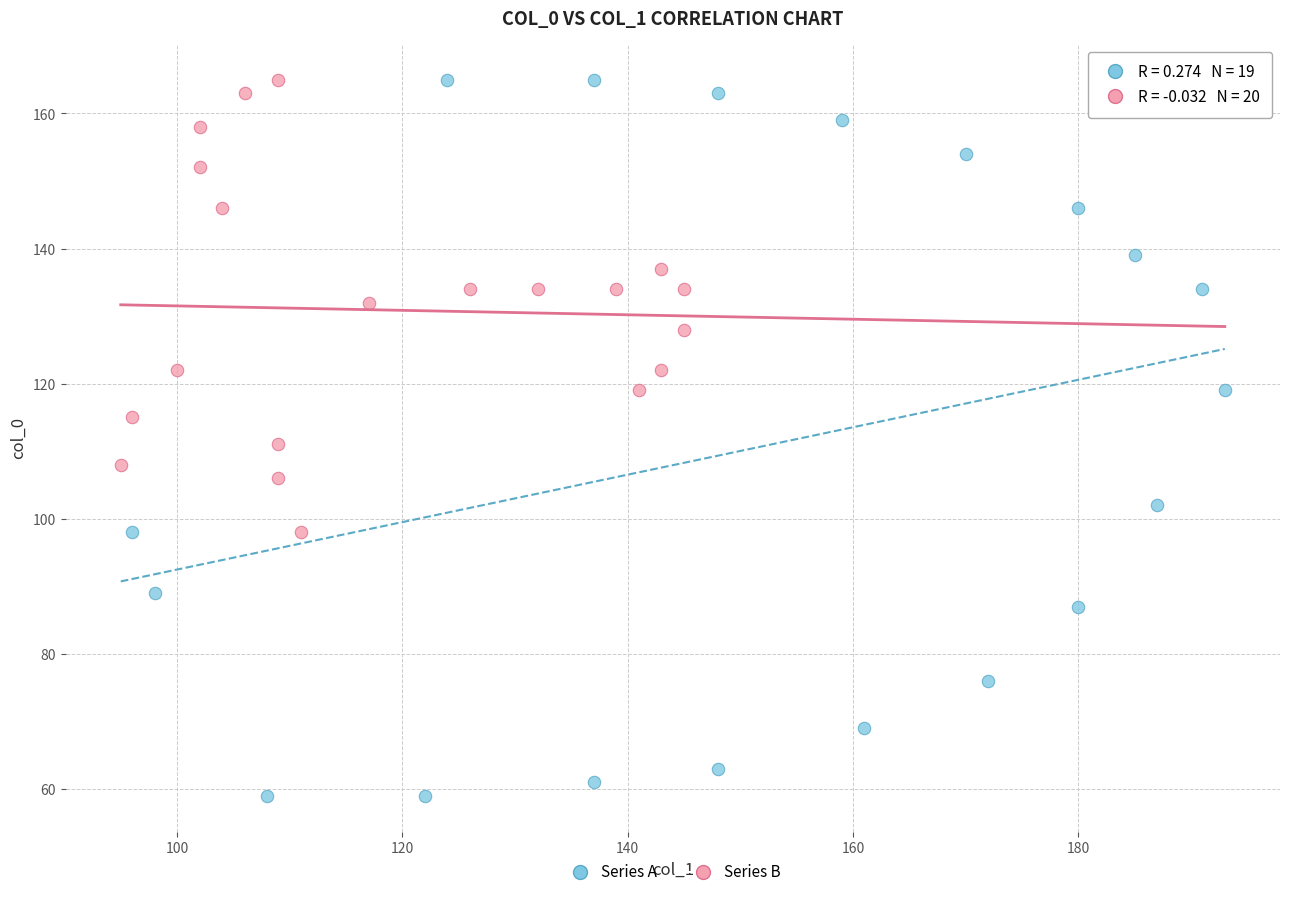

Which series contains the lowest Y value?

Series A